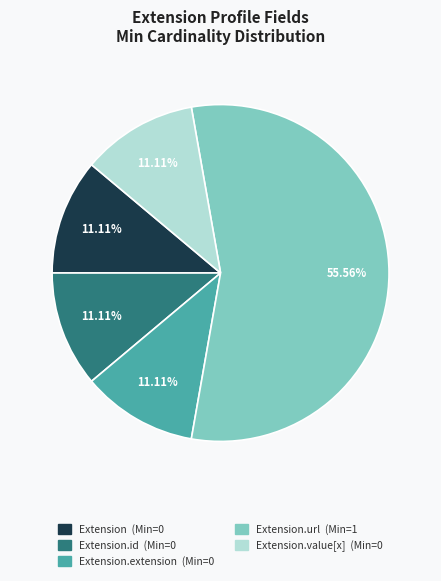

Is there any slice that represents more than half of the pie?

Yes